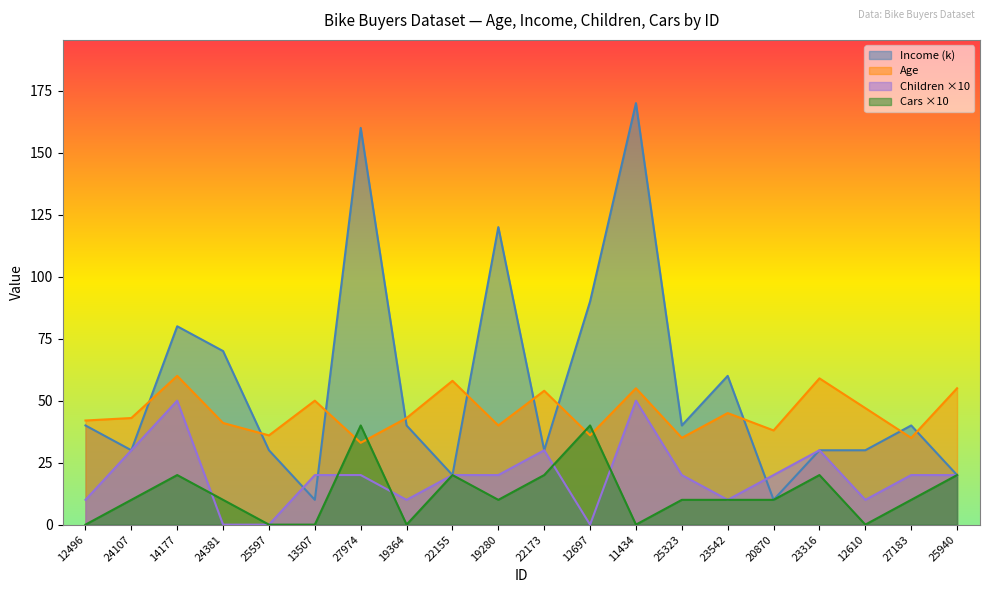

Which series has the largest total across all categories?

Income (k)